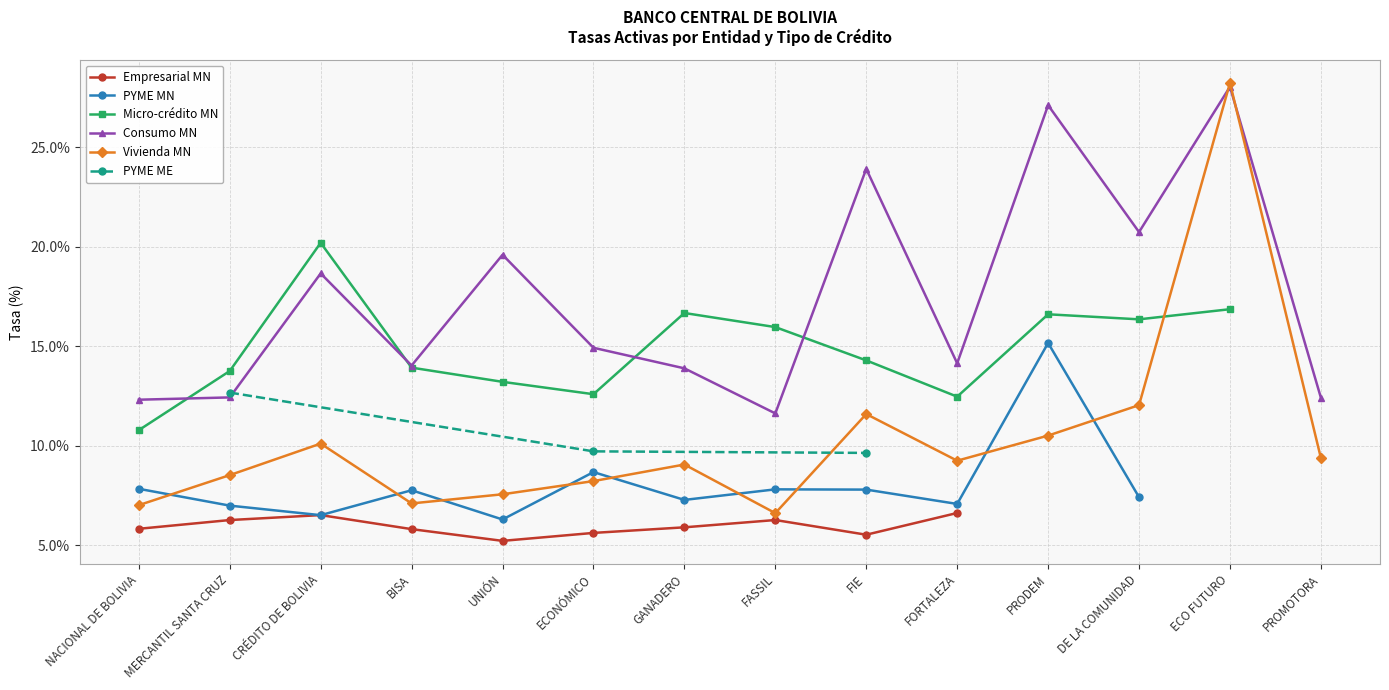

What is the value of the Consumo MN point at the 11th from the left?

27.1